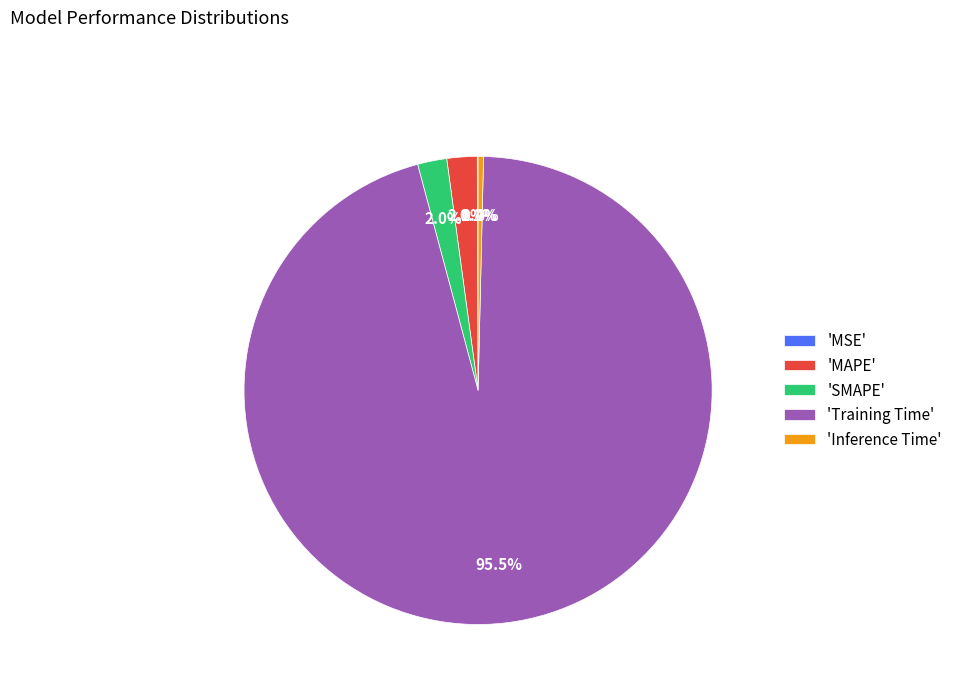

Which category has the biggest portion of the pie?

'Training Time'